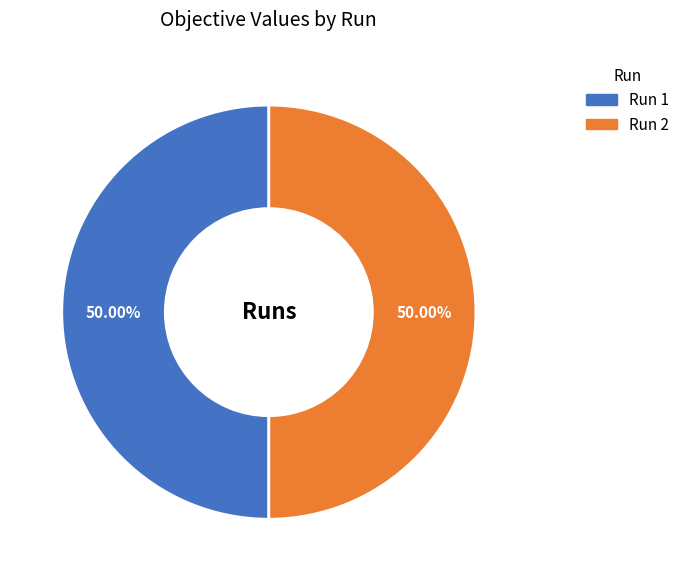

Combined, do Run 1 and Run 2 account for over 50%?

Yes